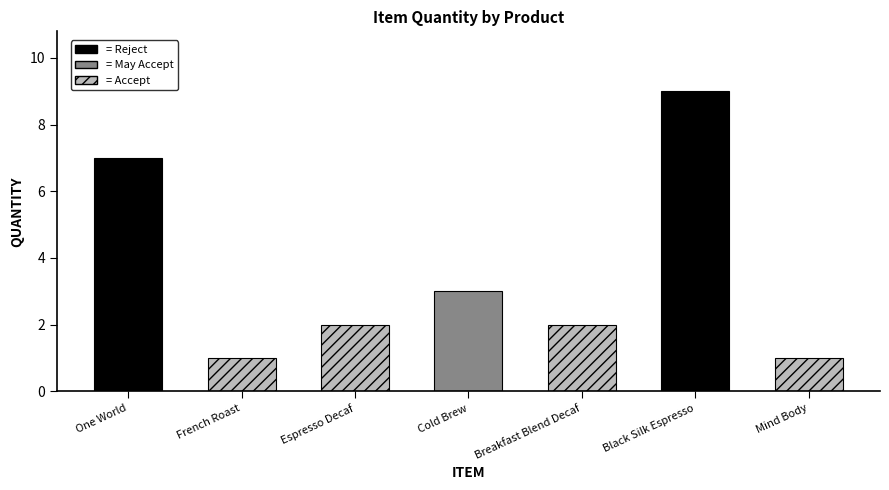

How many bars are there in total?

7